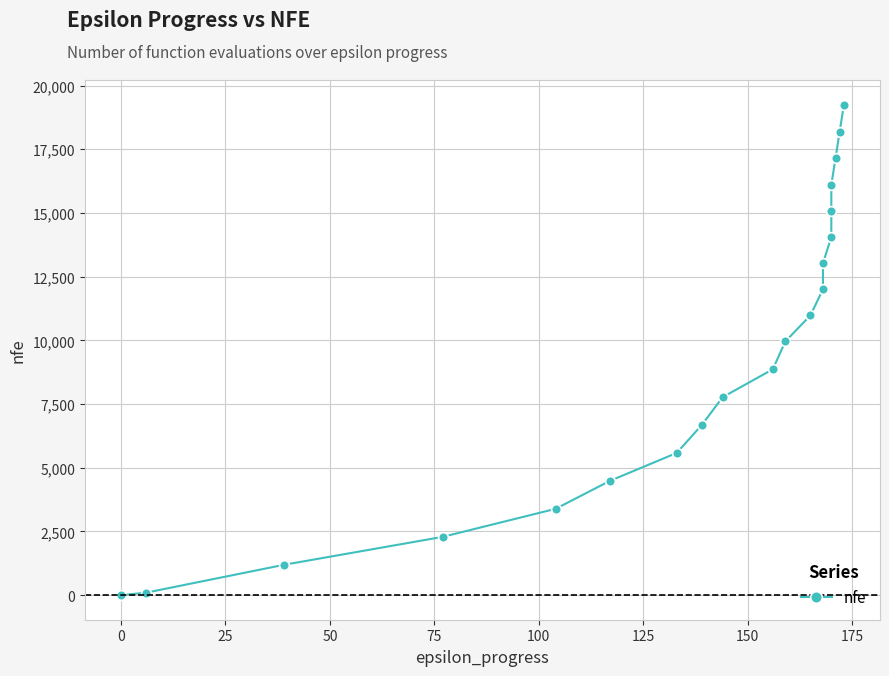

Reading right to left, list all the values displayed in this chart.

19237	18192	17140	16105	15084	14054	13028	12005	10980	9960	8866	7771	6680	5583	4486	3389	2290	1193	100	0